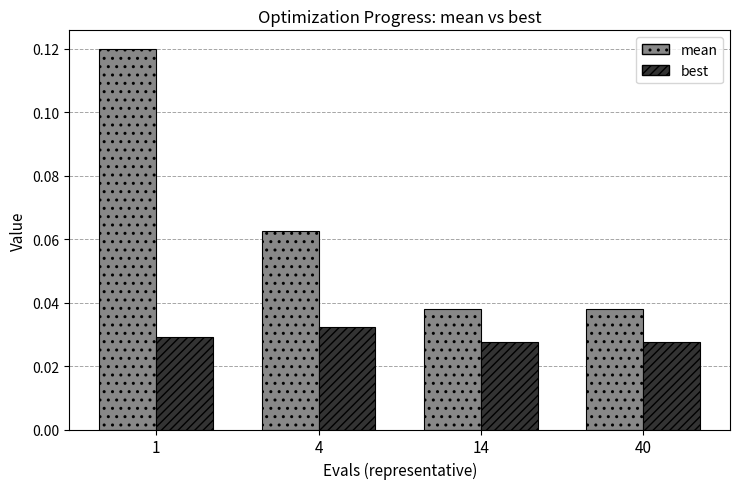

Count the best values in the range 0 to 1.

4